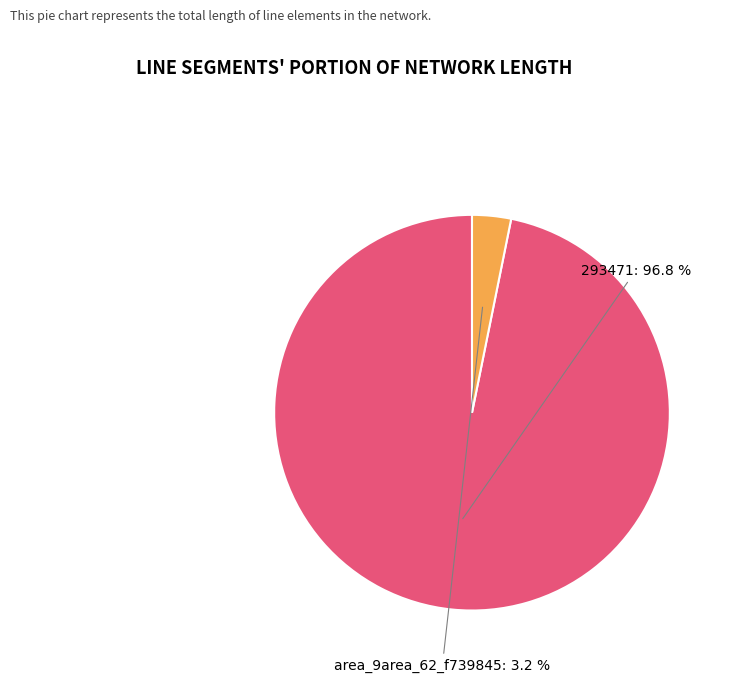

Count the number of slices in the pie.

2